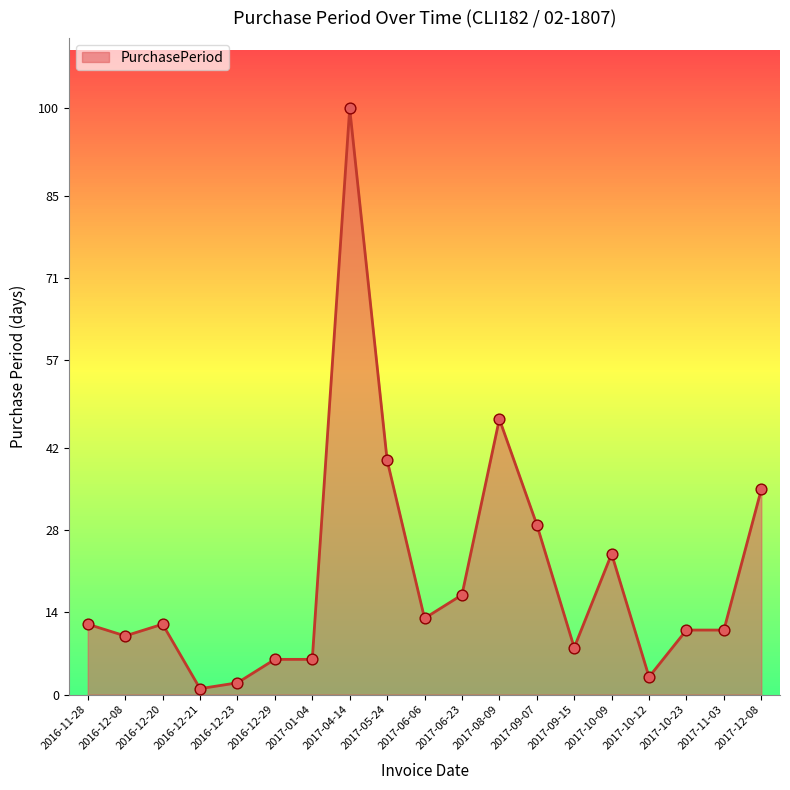

Which has a higher value, 2016-12-23 or 2016-12-21?

2016-12-23